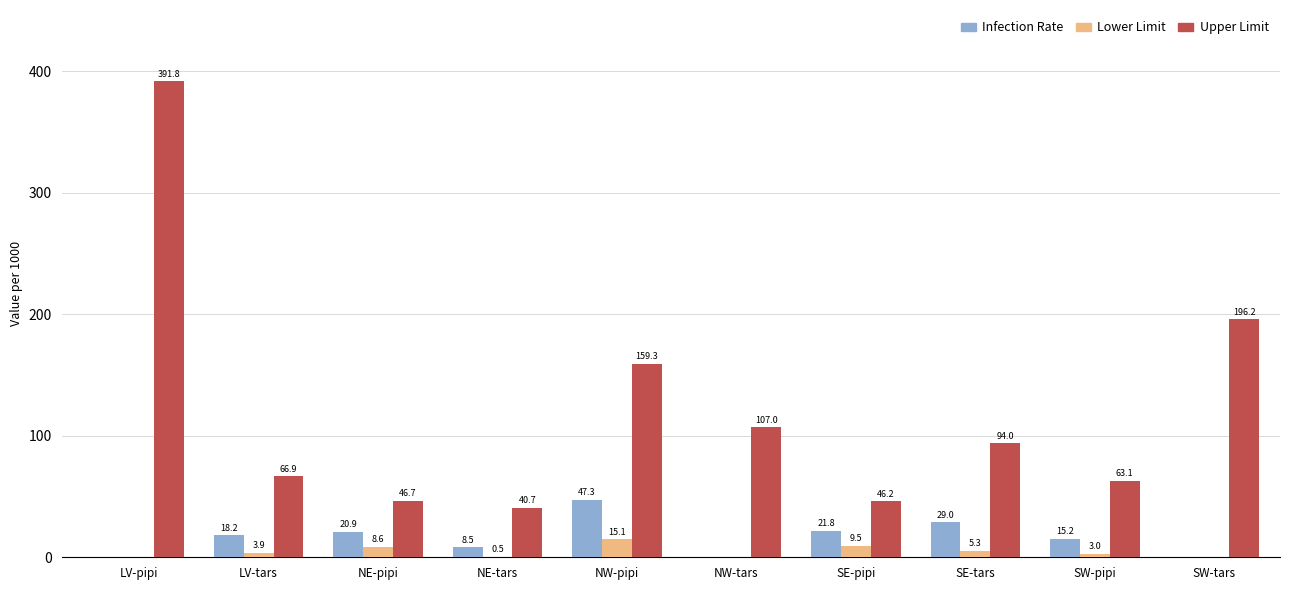

Between SW-pipi and SW-tars, which series saw the biggest shift?

Upper Limit